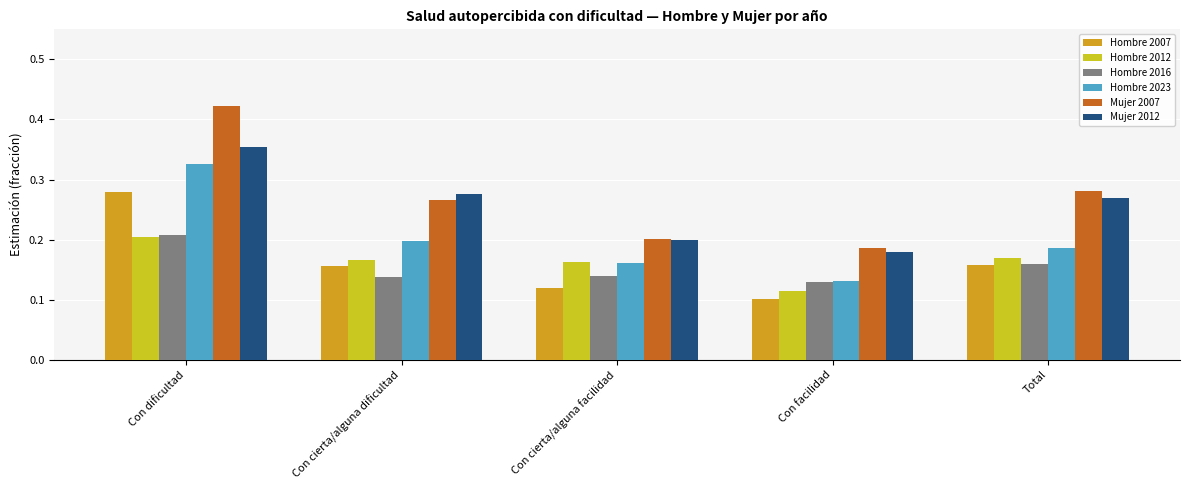

What is the sum of all Hombre 2023 values?

1.0